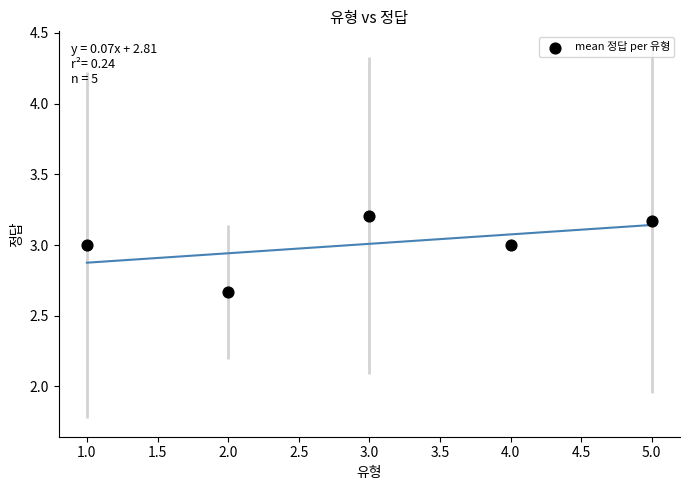

What is the range of Y values (max minus min)?

0.5